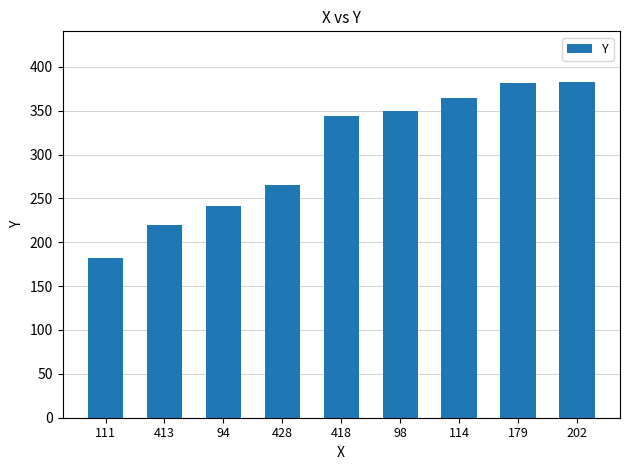

The value at 94 is 51. True or false?

False